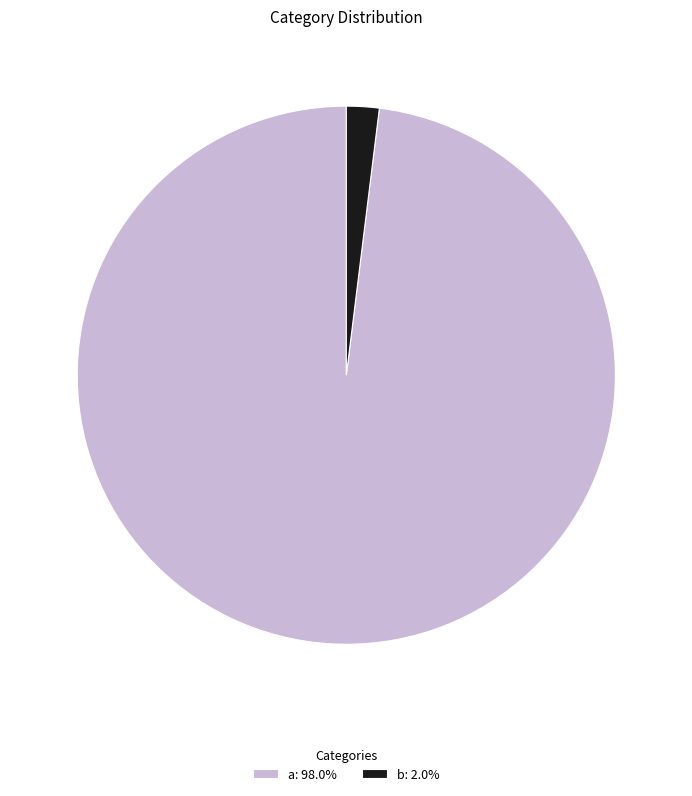

Is there any slice that represents more than half of the pie?

Yes